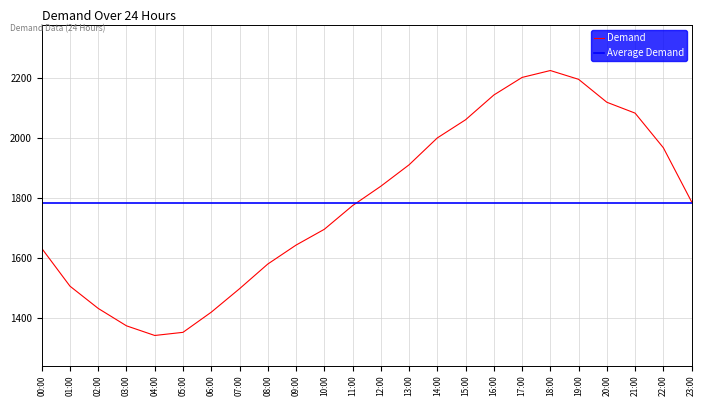

What is the sum of all values?

42769.2